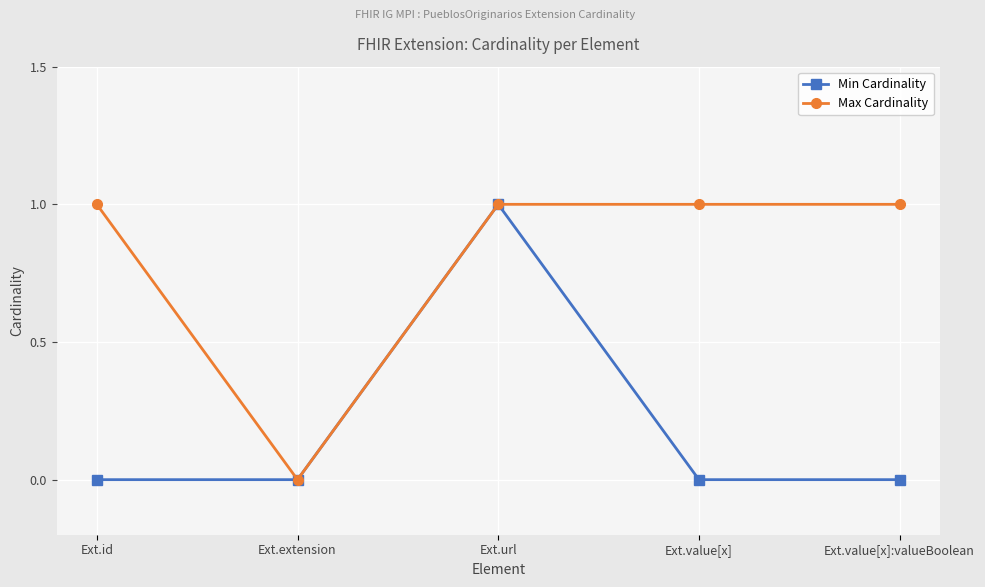

At which category is the sum across all series the highest?

Ext.url